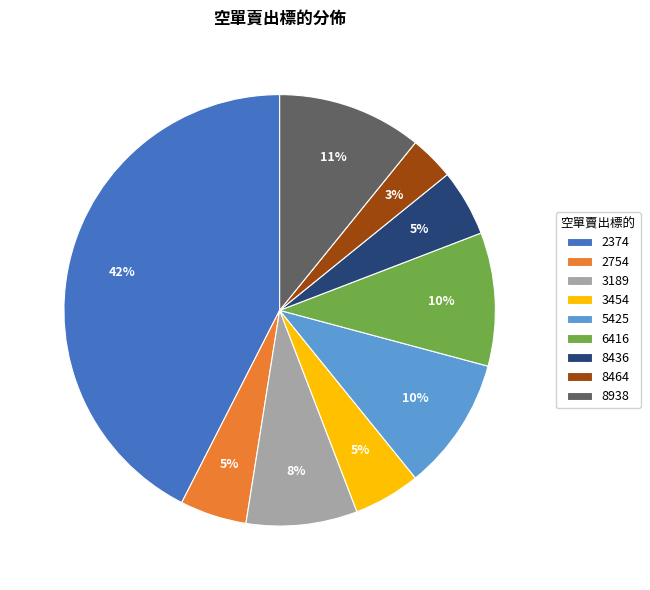

Count the number of slices in the pie.

9